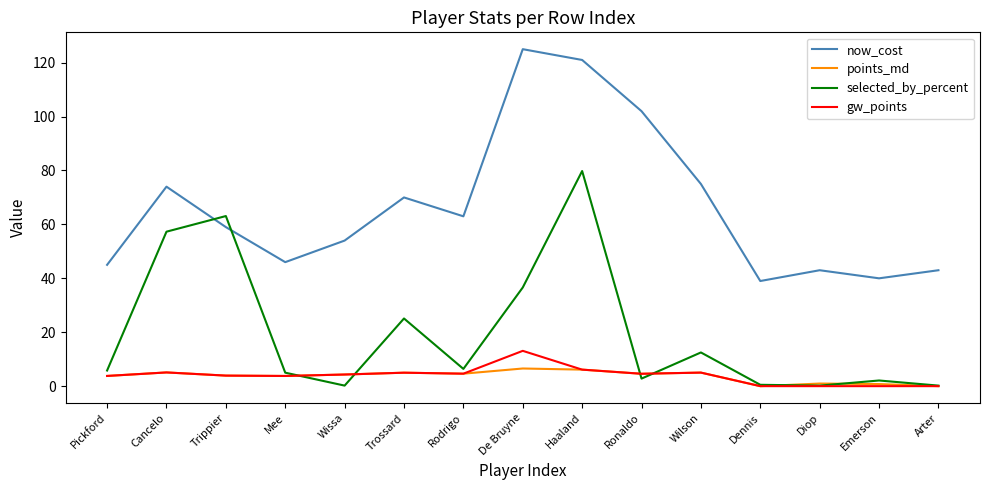

What is the approximate value of selected_by_percent at Rodrigo?

6.4